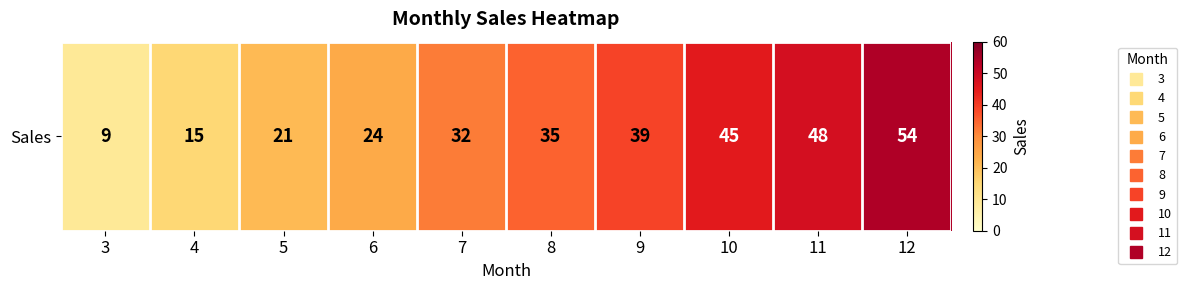

What is the maximum value shown in the chart?

54